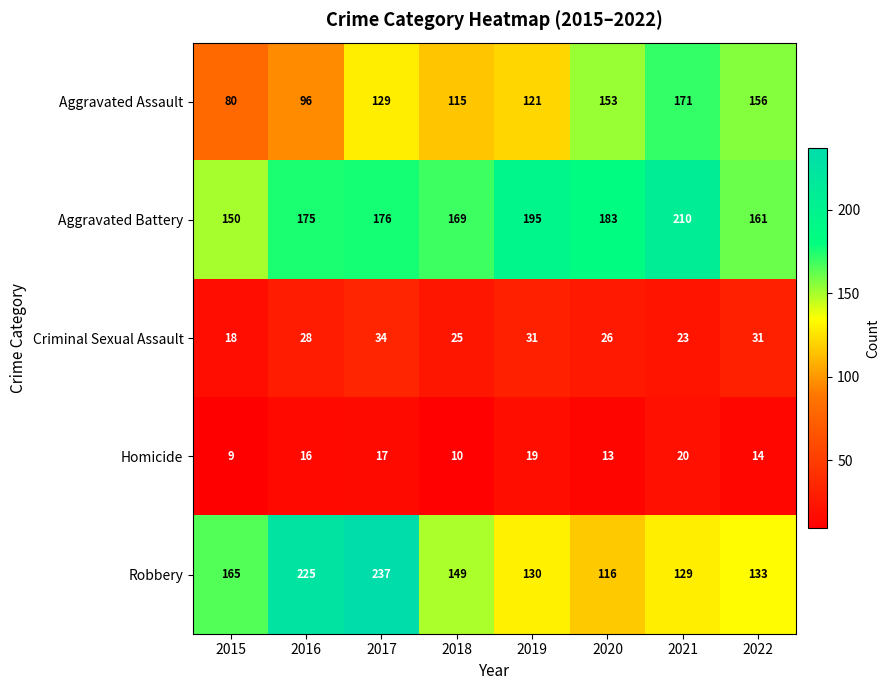

Rank the series by their maximum value, from lowest to highest.

Homicide, Criminal Sexual Assault, Aggravated Assault, Aggravated Battery, Robbery